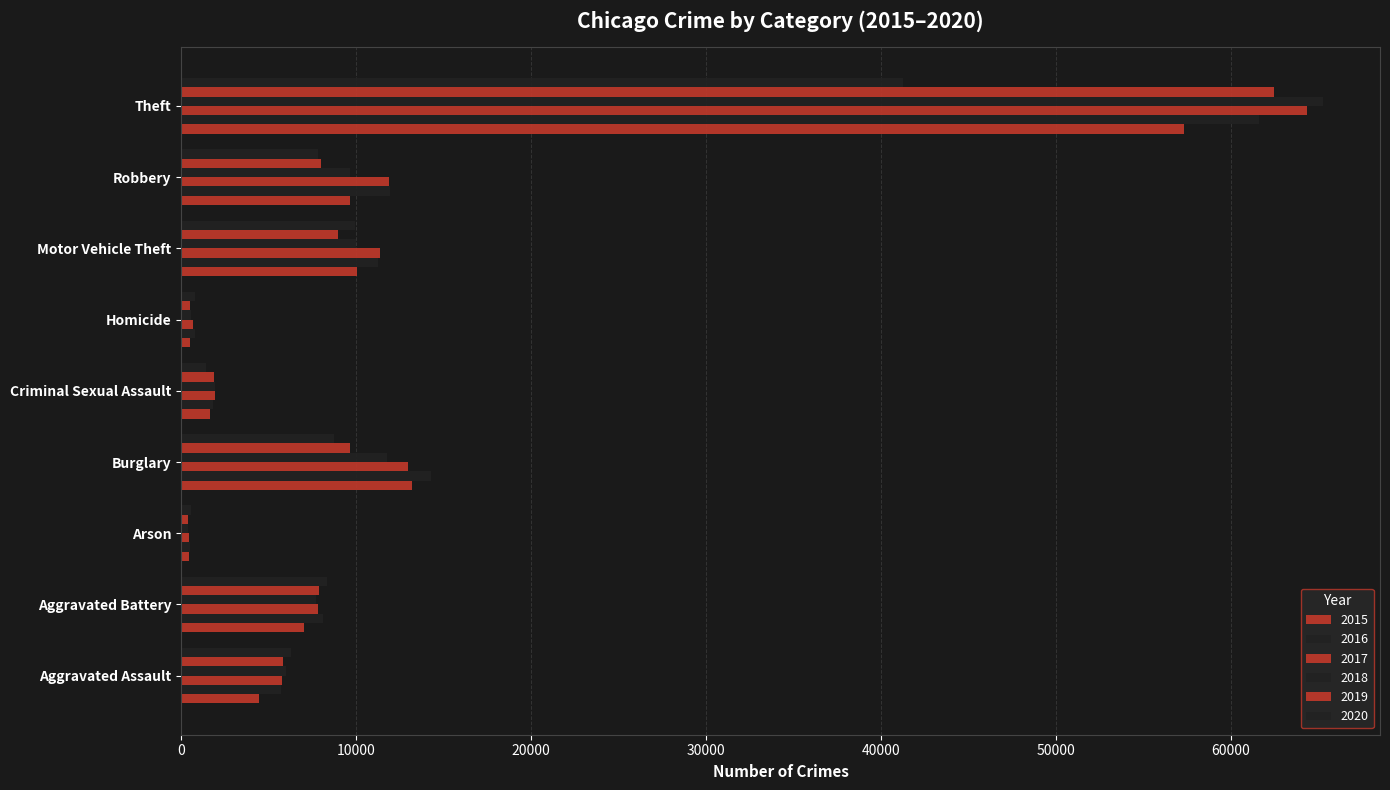

Reading right to left, what are all the values shown in this chart?

2015: Theft=57347	Robbery=9638	Motor Vehicle Theft=10068	Homicide=496	Criminal Sexual Assault=1653	Burglary=13184	Arson=448	Aggravated Battery=7018	Aggravated Assault=4480
2016: Theft=61617	Robbery=11960	Motor Vehicle Theft=11286	Homicide=786	Criminal Sexual Assault=1805	Burglary=14289	Arson=515	Aggravated Battery=8085	Aggravated Assault=5712
2017: Theft=64380	Robbery=11880	Motor Vehicle Theft=11380	Homicide=672	Criminal Sexual Assault=1925	Burglary=13001	Arson=444	Aggravated Battery=7845	Aggravated Assault=5793
2018: Theft=65281	Robbery=9679	Motor Vehicle Theft=9983	Homicide=589	Criminal Sexual Assault=1963	Burglary=11746	Arson=373	Aggravated Battery=7735	Aggravated Assault=6001
2019: Theft=62476	Robbery=7994	Motor Vehicle Theft=8978	Homicide=498	Criminal Sexual Assault=1857	Burglary=9639	Arson=376	Aggravated Battery=7857	Aggravated Assault=5840
2020: Theft=41285	Robbery=7855	Motor Vehicle Theft=9953	Homicide=785	Criminal Sexual Assault=1432	Burglary=8753	Arson=589	Aggravated Battery=8319	Aggravated Assault=6263